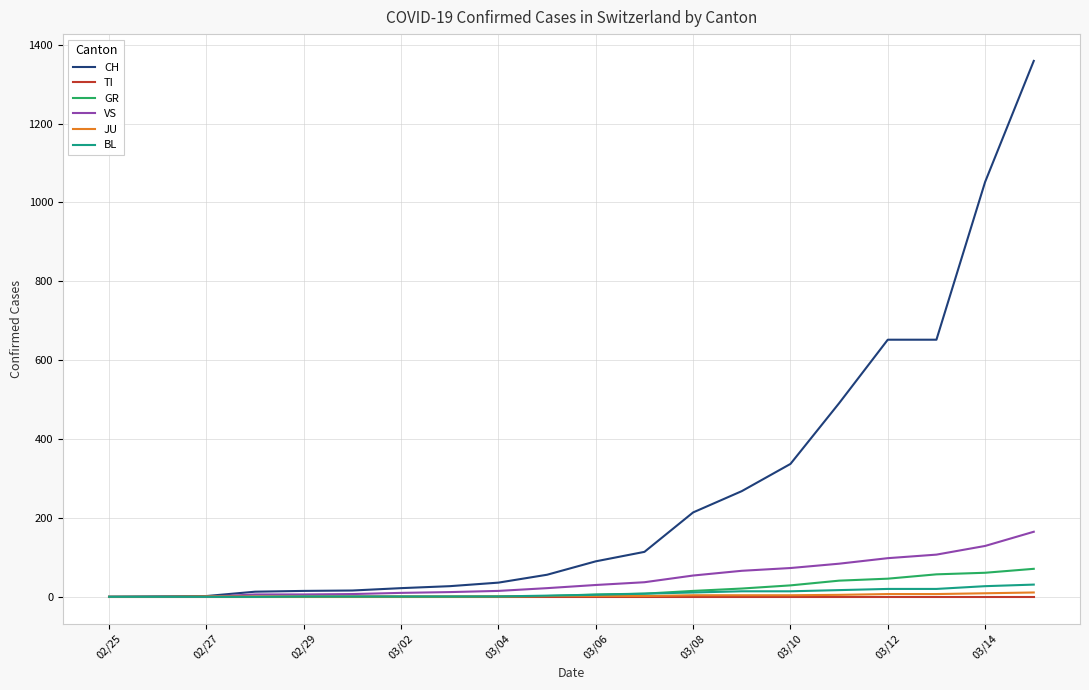

What is the greatest value displayed?

1359